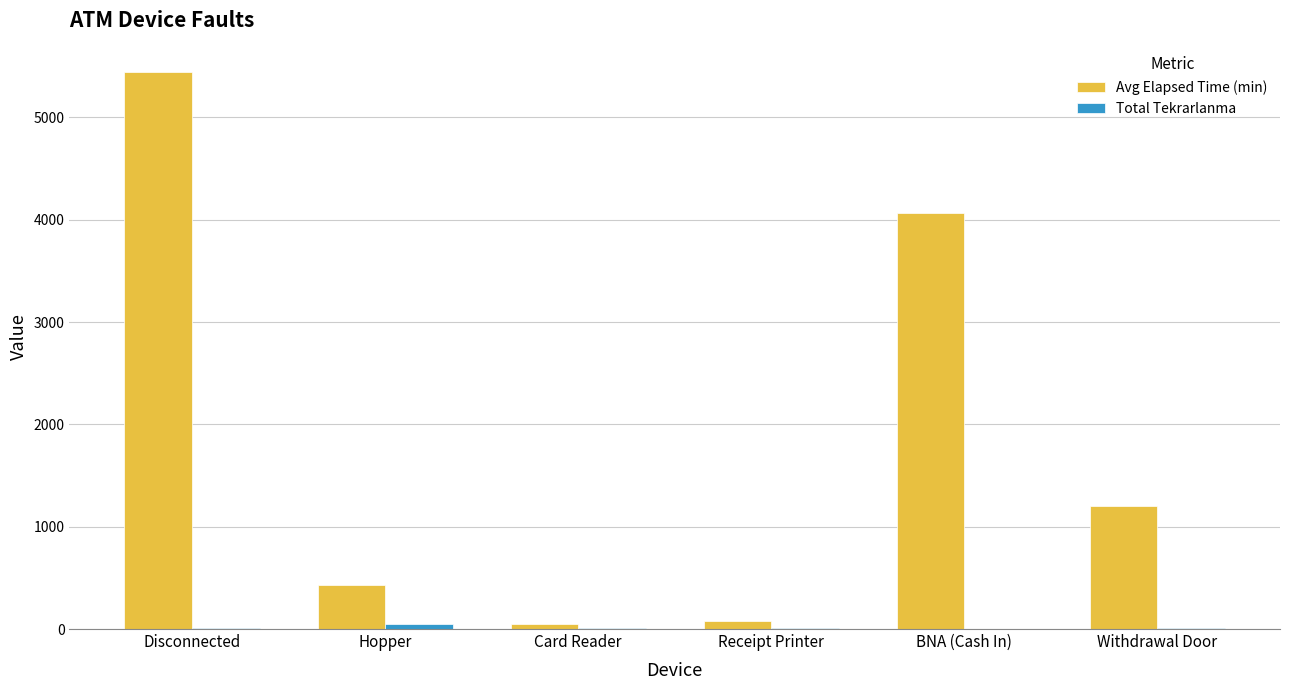

What is the total value across all series at Card Reader?

53.0